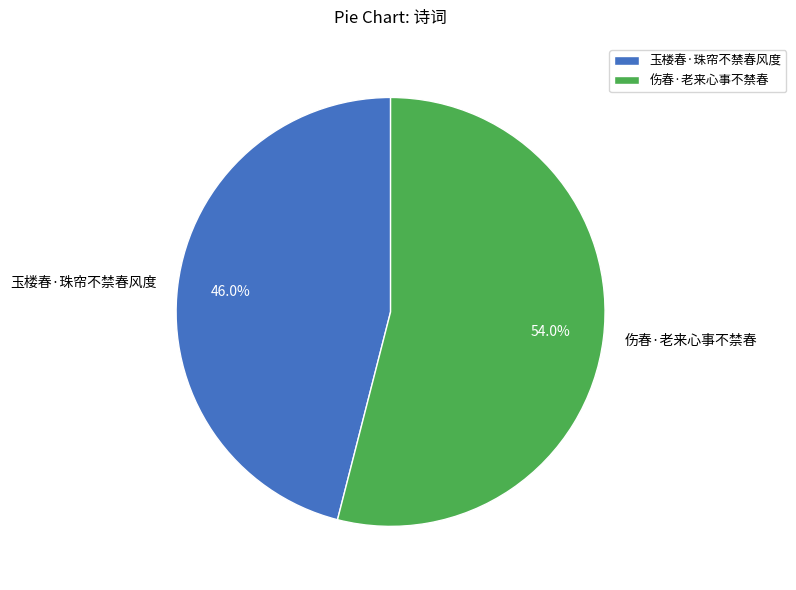

Which has a higher value, 伤春·老来心事不禁春 or 玉楼春·珠帘不禁春风度?

伤春·老来心事不禁春